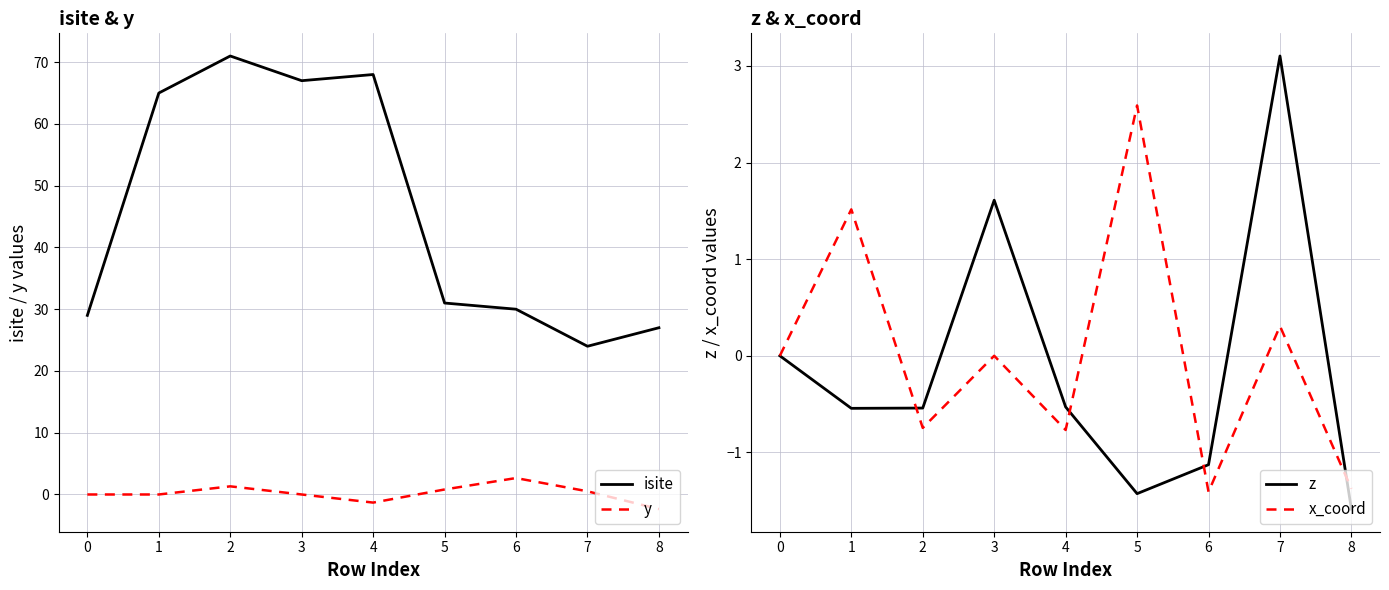

What is the sum of the x_coord values at 7 and 3?

0.3